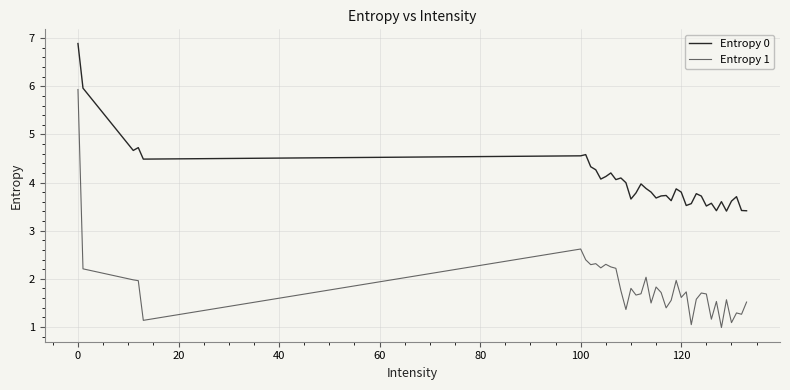

True or false: Entropy 1 has more than 2 interior local peaks.

True